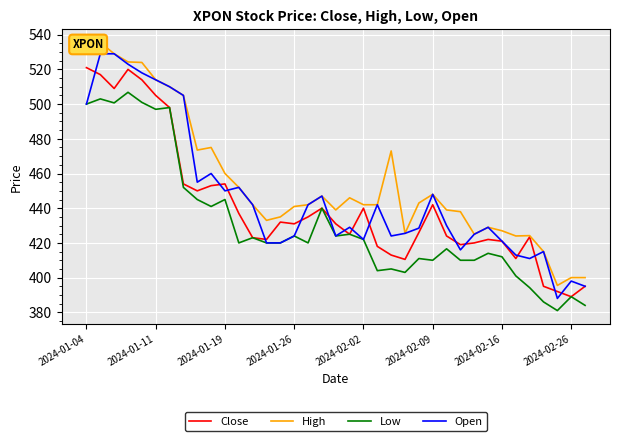

What is the lowest value of the Close series?

389.0